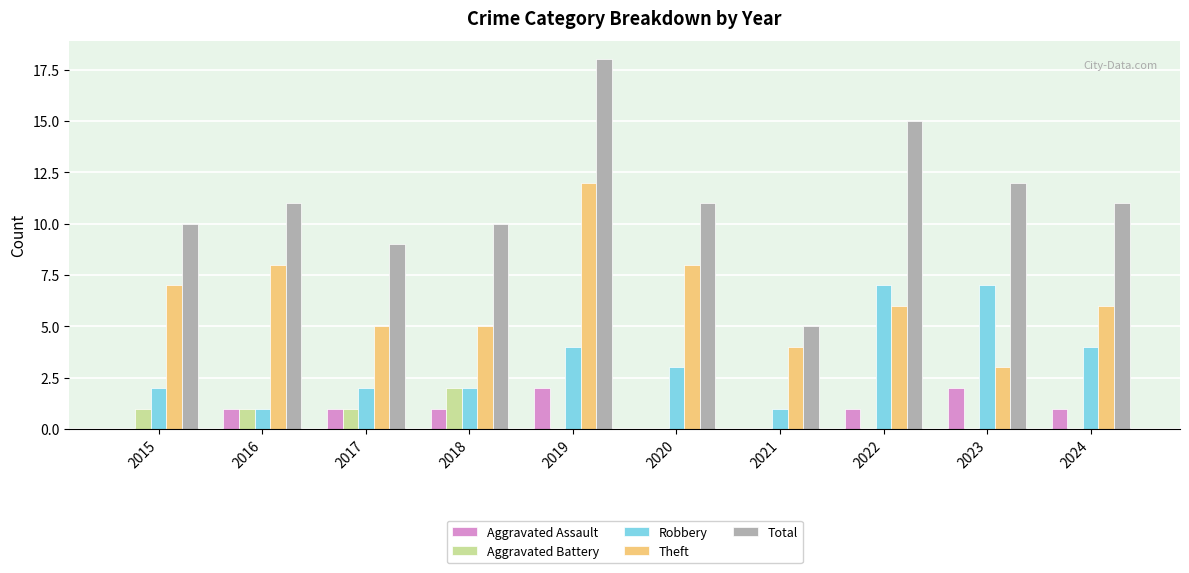

What is the average value of the Total series?

11